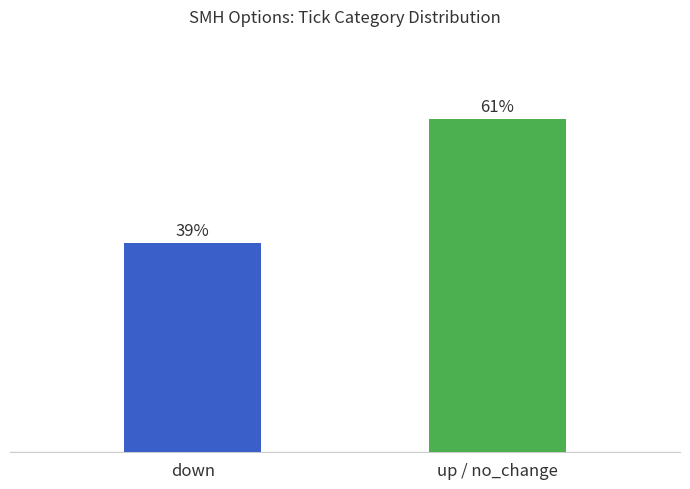

Are the bars horizontal?

No